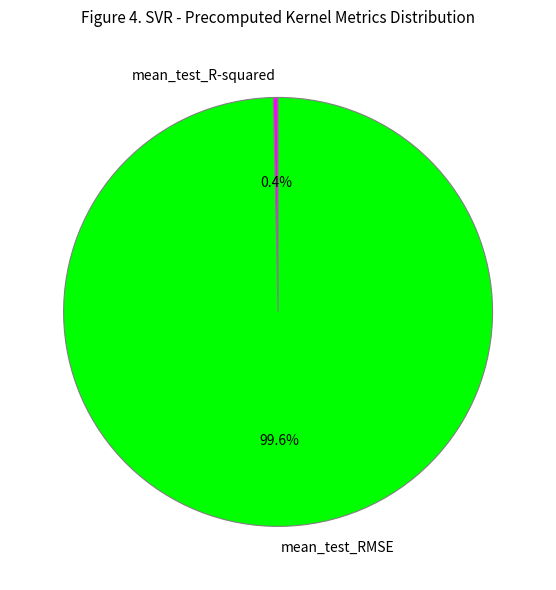

Is there a majority slice in this chart?

Yes